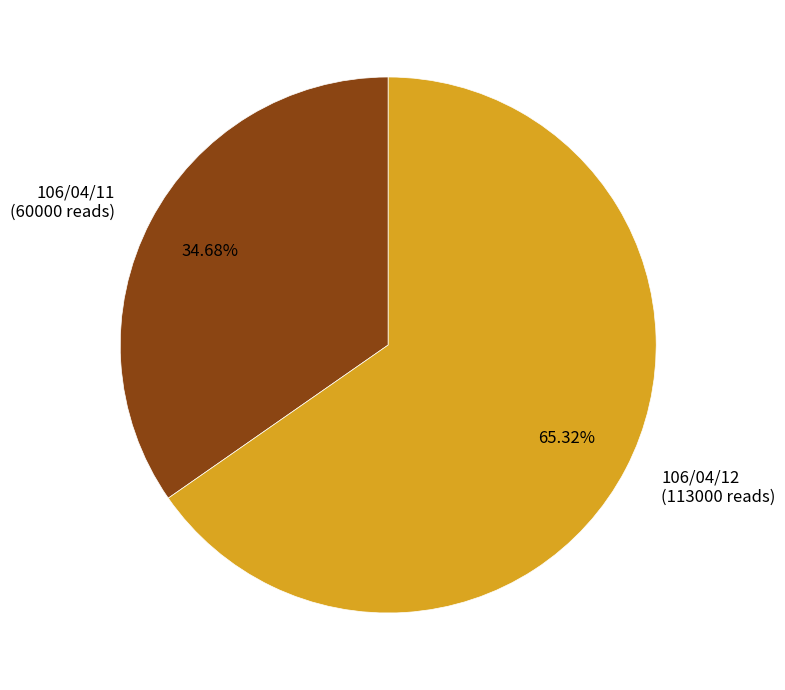

What percentage do 106/04/12 and 106/04/11 together represent?

100.0%